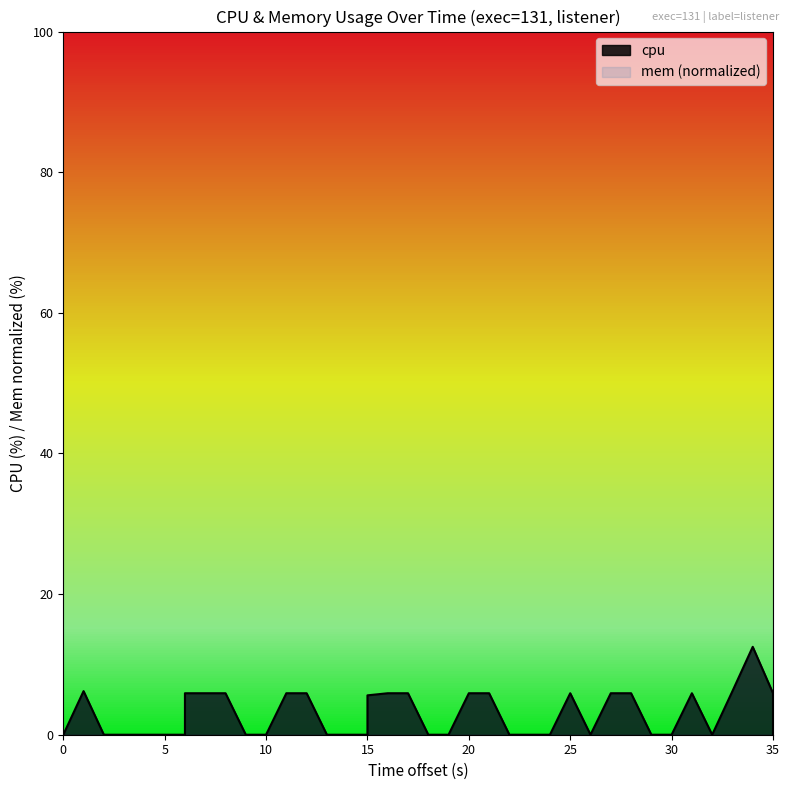

The value at 37 is 8.4. True or false?

False